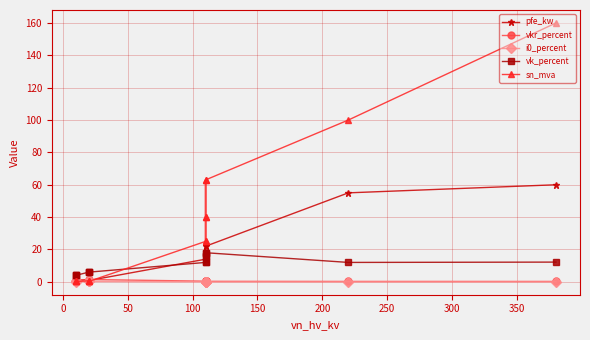

What is the total value across all series at 0?

167.3